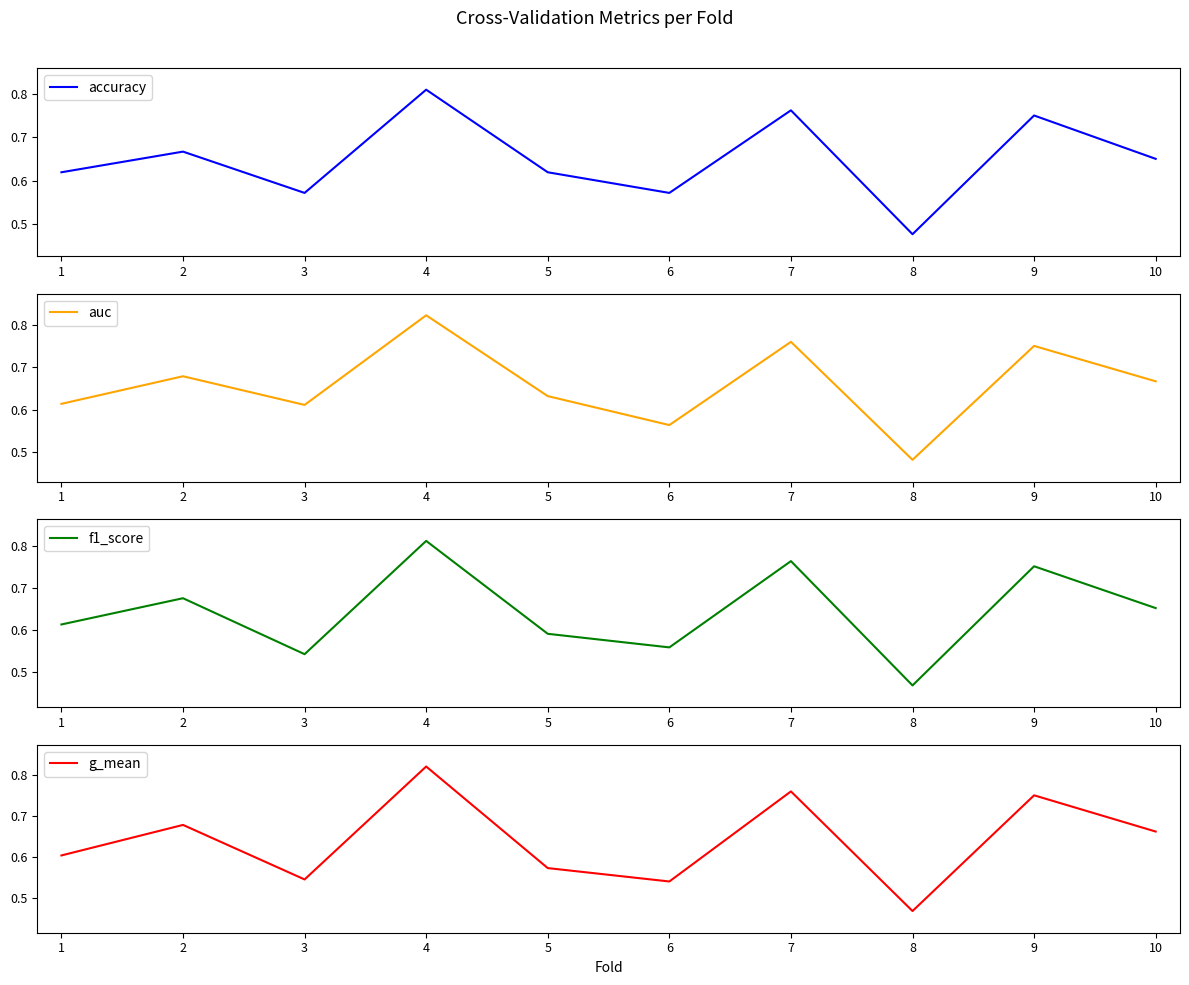

What is the sum of all f1_score values?

6.4